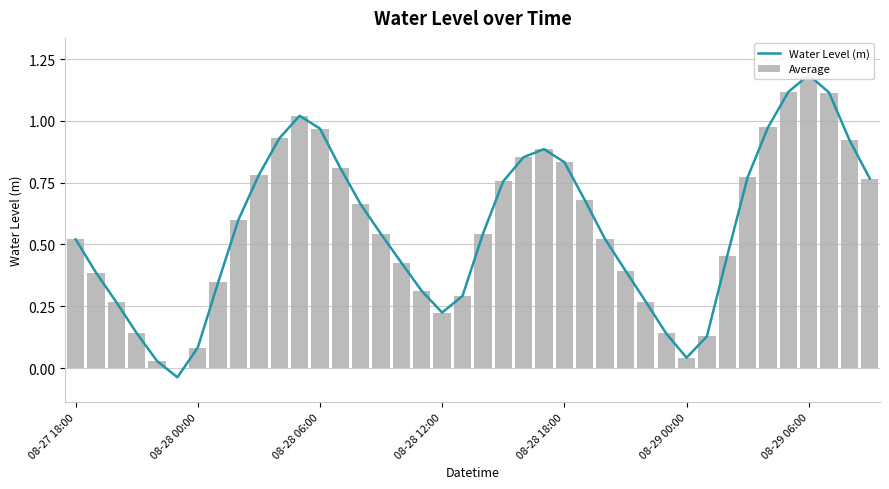

Which label corresponds to the smallest value in the chart?

08-29 00:00